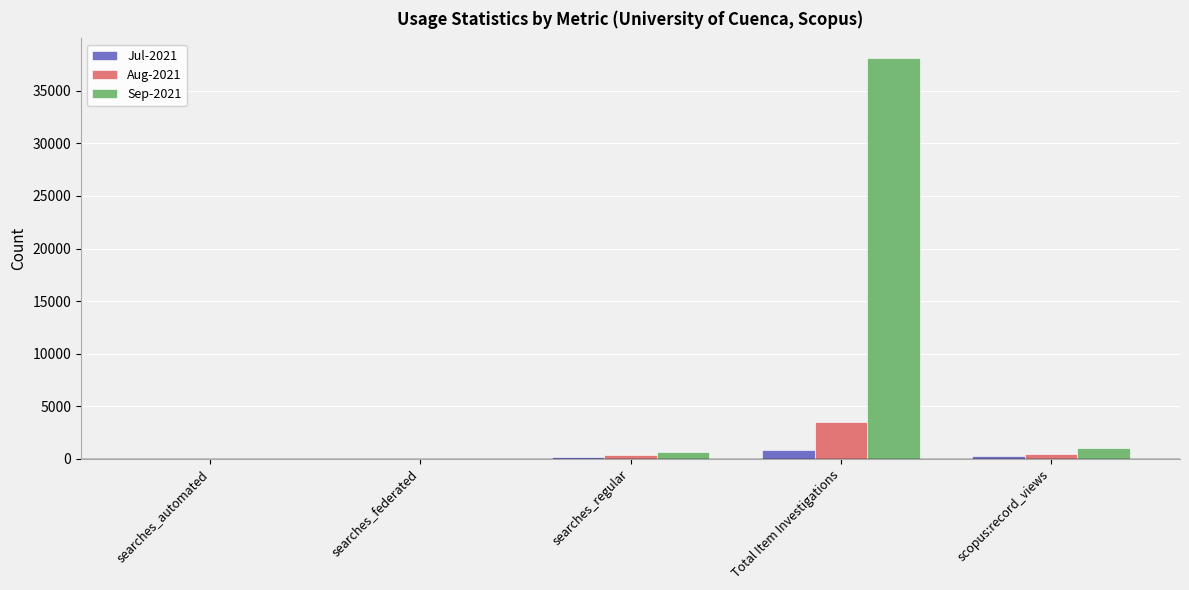

The Jul-2021 series shows 296 at scopus:record_views. True or false?

True